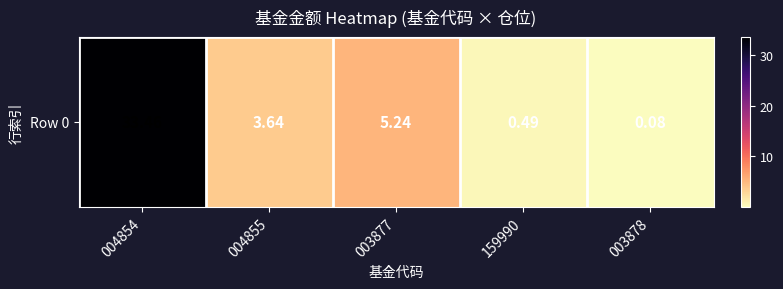

What is the change in value from 004854 to 003877?

-28.2